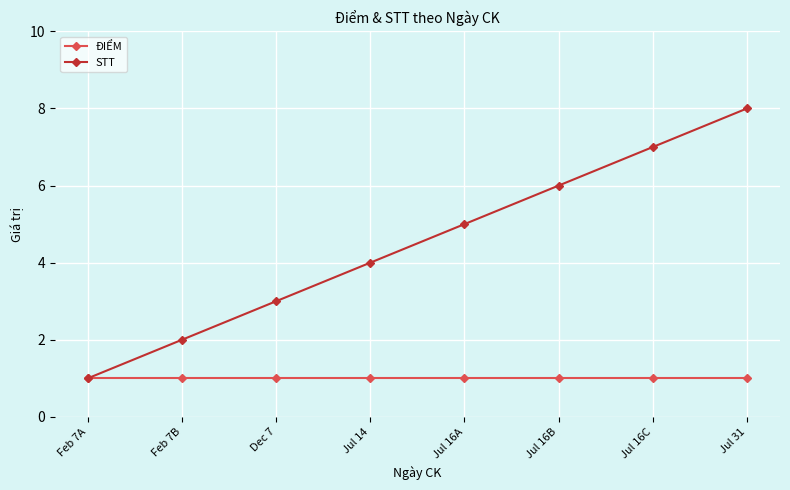

Which category has the highest value in the STT series?

Jul 31